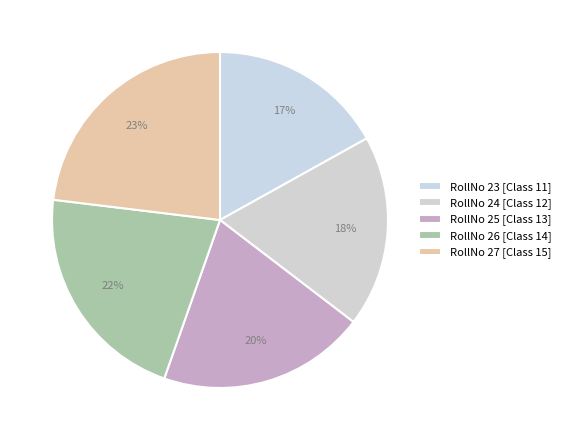

How many segments does this pie chart have?

5